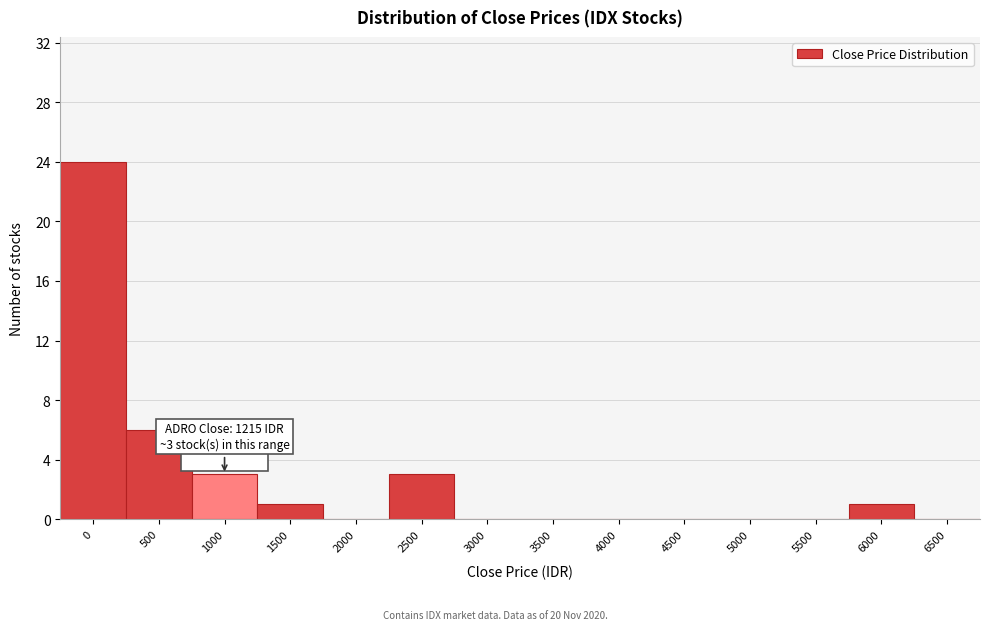

Reading left to right, list all the values displayed in this chart.

0=24	500=6	1000=3	1500=1	2000=0	2500=3	3000=0	3500=0	4000=0	4500=0	5000=0	5500=0	6000=1	6500=0